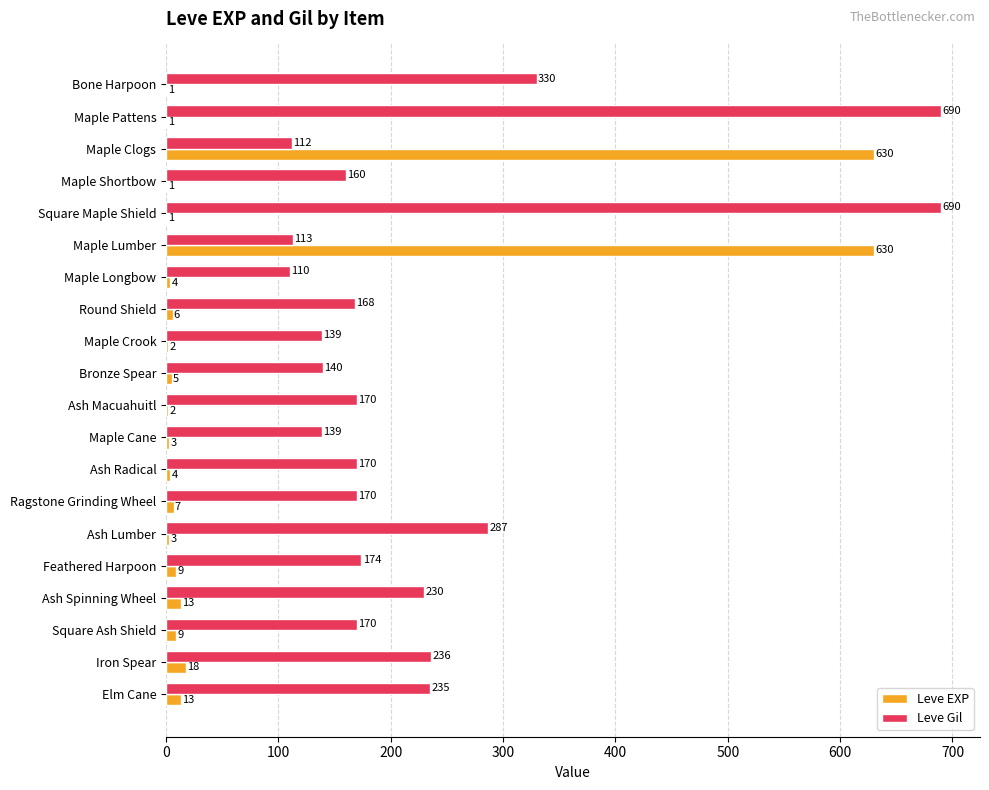

Between Maple Cane and Ash Lumber, which series saw the biggest shift?

Leve Gil